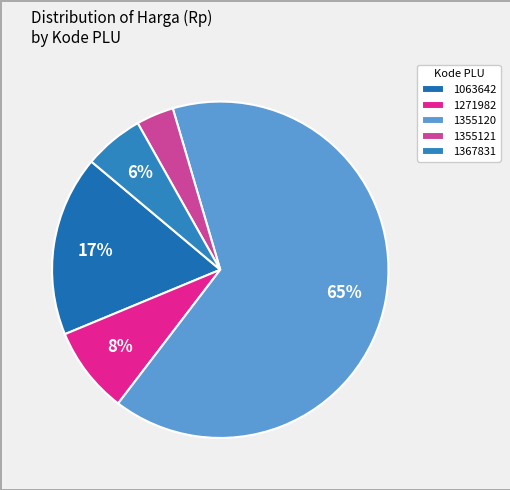

Is the sum of 1271982 and 1367831 greater than half?

No